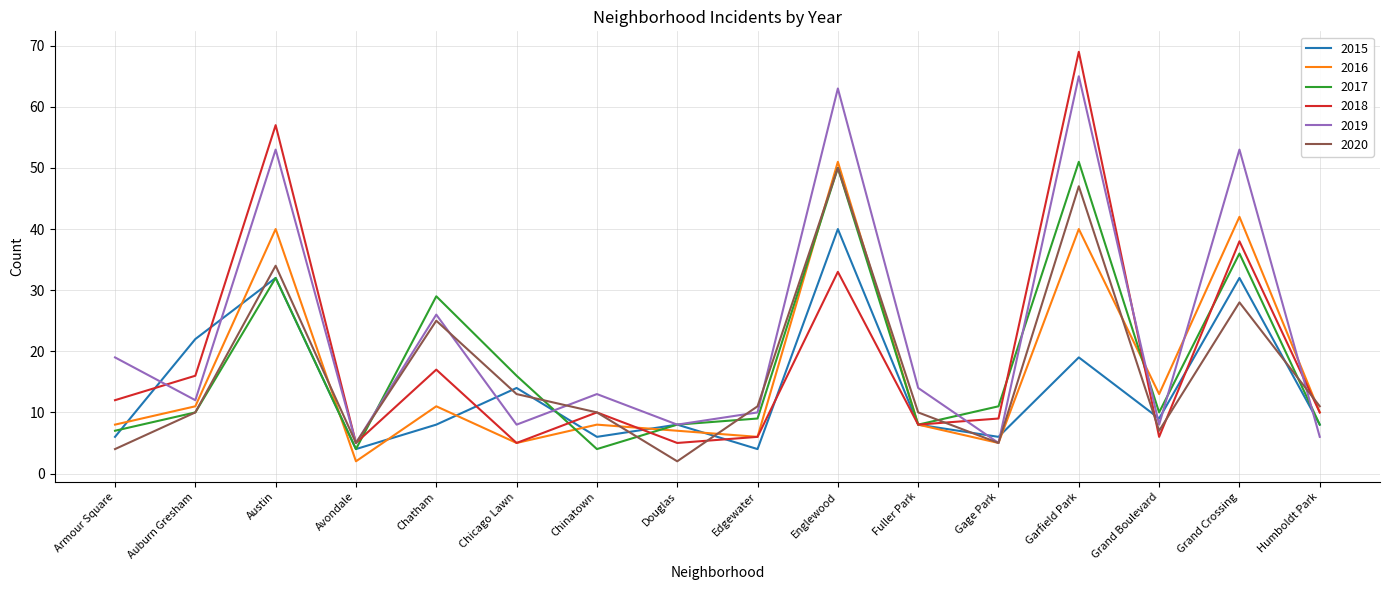

Reading left to right, list all the values displayed in this chart.

2015: Armour Square=6	Auburn Gresham=22	Austin=32	Avondale=4	Chatham=8	Chicago Lawn=14	Chinatown=6	Douglas=8	Edgewater=4	Englewood=40	Fuller Park=8	Gage Park=6	Garfield Park=19	Grand Boulevard=9	Grand Crossing=32	Humboldt Park=8
2016: Armour Square=8	Auburn Gresham=11	Austin=40	Avondale=2	Chatham=11	Chicago Lawn=5	Chinatown=8	Douglas=7	Edgewater=6	Englewood=51	Fuller Park=8	Gage Park=5	Garfield Park=40	Grand Boulevard=13	Grand Crossing=42	Humboldt Park=10
2017: Armour Square=7	Auburn Gresham=10	Austin=32	Avondale=4	Chatham=29	Chicago Lawn=16	Chinatown=4	Douglas=8	Edgewater=9	Englewood=50	Fuller Park=8	Gage Park=11	Garfield Park=51	Grand Boulevard=10	Grand Crossing=36	Humboldt Park=8
2018: Armour Square=12	Auburn Gresham=16	Austin=57	Avondale=5	Chatham=17	Chicago Lawn=5	Chinatown=10	Douglas=5	Edgewater=6	Englewood=33	Fuller Park=8	Gage Park=9	Garfield Park=69	Grand Boulevard=6	Grand Crossing=38	Humboldt Park=10
2019: Armour Square=19	Auburn Gresham=12	Austin=53	Avondale=5	Chatham=26	Chicago Lawn=8	Chinatown=13	Douglas=8	Edgewater=10	Englewood=63	Fuller Park=14	Gage Park=5	Garfield Park=65	Grand Boulevard=8	Grand Crossing=53	Humboldt Park=6
2020: Armour Square=4	Auburn Gresham=10	Austin=34	Avondale=5	Chatham=25	Chicago Lawn=13	Chinatown=10	Douglas=2	Edgewater=11	Englewood=50	Fuller Park=10	Gage Park=5	Garfield Park=47	Grand Boulevard=7	Grand Crossing=28	Humboldt Park=11